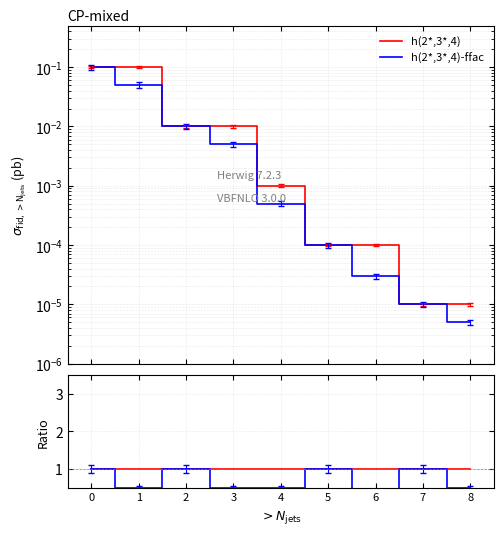

Reading left to right, transcribe all the data shown in this chart.

h(2*,3*,4): 1.0	1.0	1.0	1.0	1.0	1.0	1.0	1.0	1.0
h(2*,3*,4)-ffac: 1.0	0.5	1.0	0.5	0.5	1.0	0.3	1.0	0.5